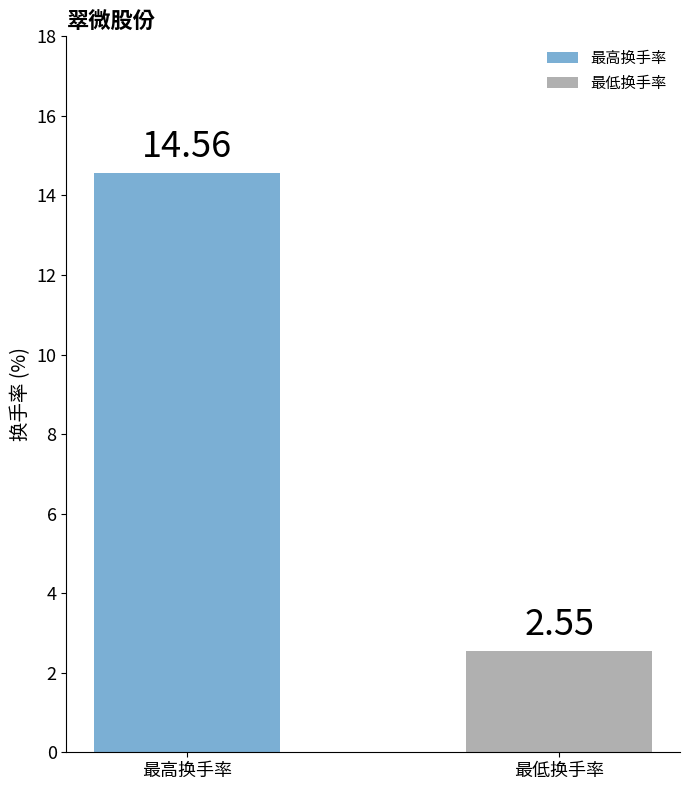

How many distinct data groups are displayed?

1